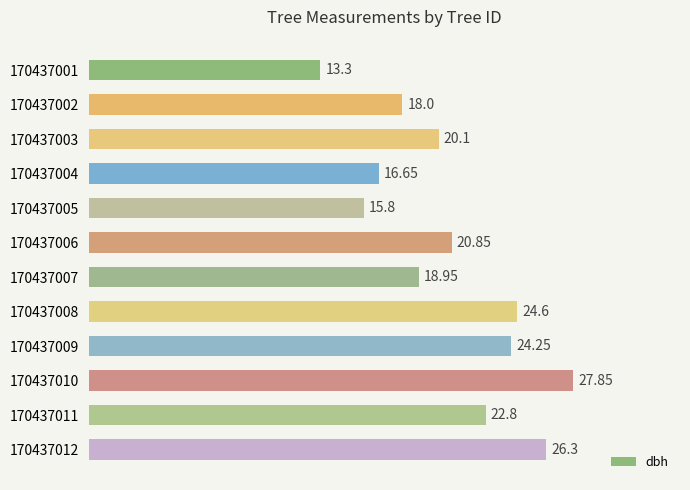

How many data points are less than 20?

5